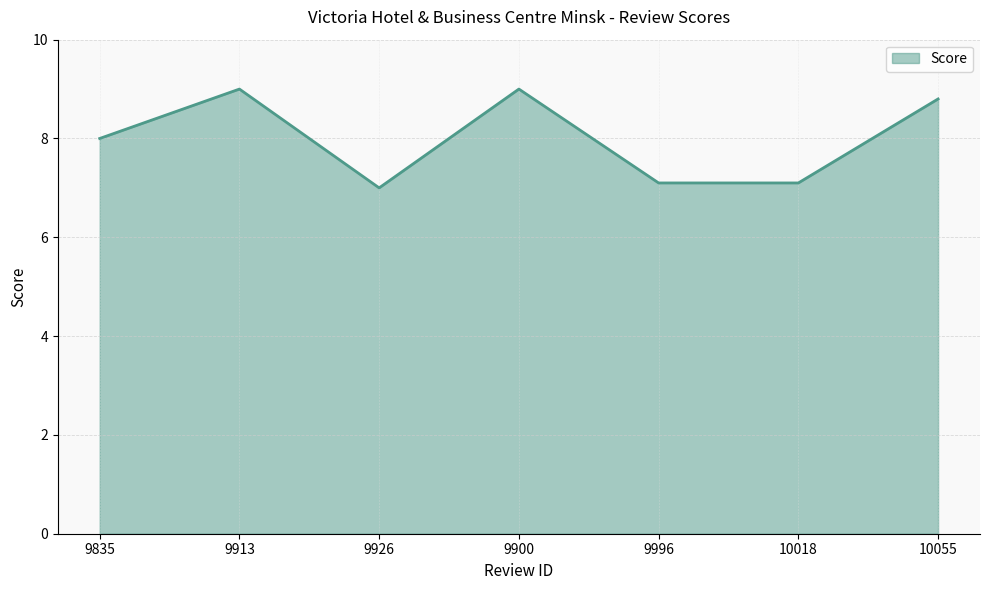

What is the sum of the values at 10018 and 9900?

16.1